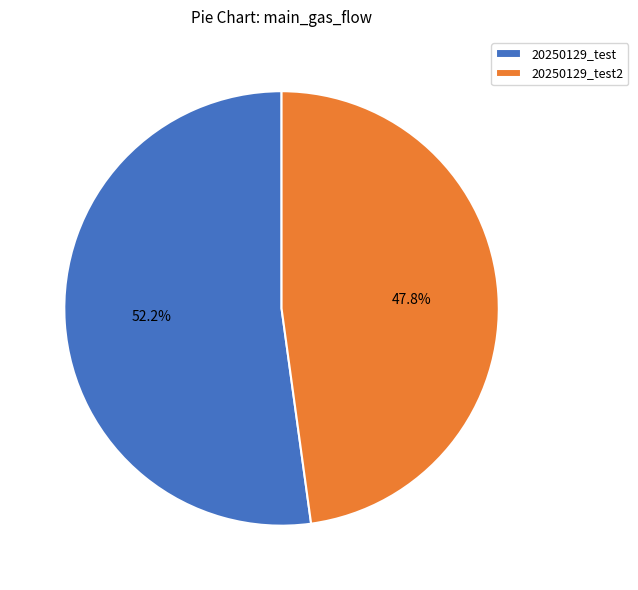

To the nearest percent, what portion does 20250129_test2 represent?

48%